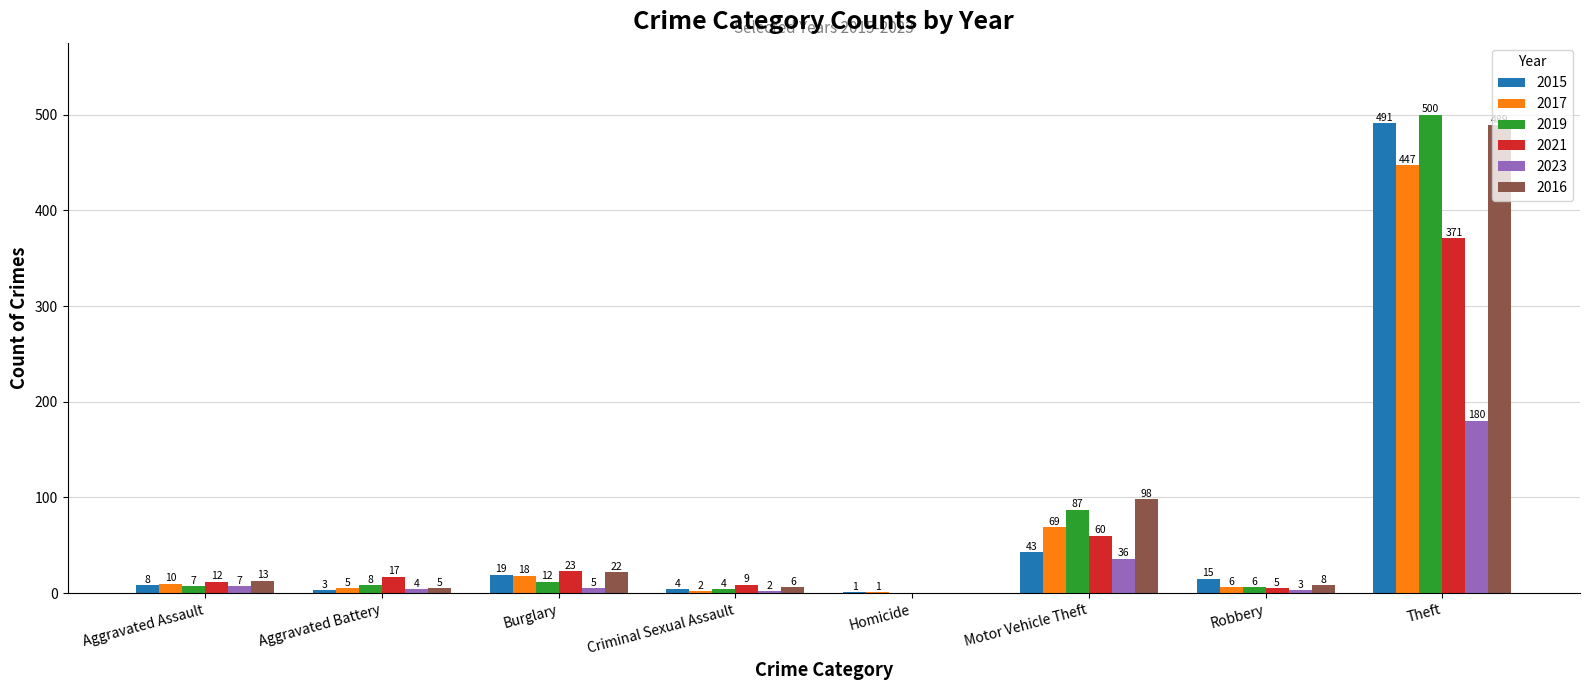

Is the value of 2021 at Criminal Sexual Assault greater than the value of 2023 at Burglary?

Yes